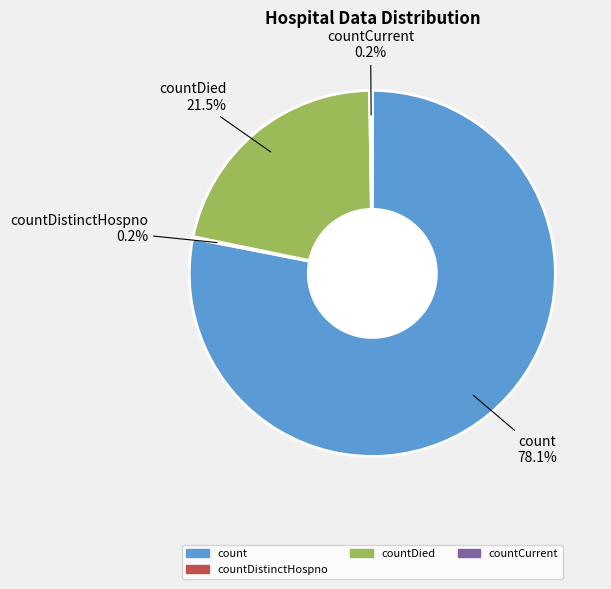

Does any single category account for the majority?

Yes